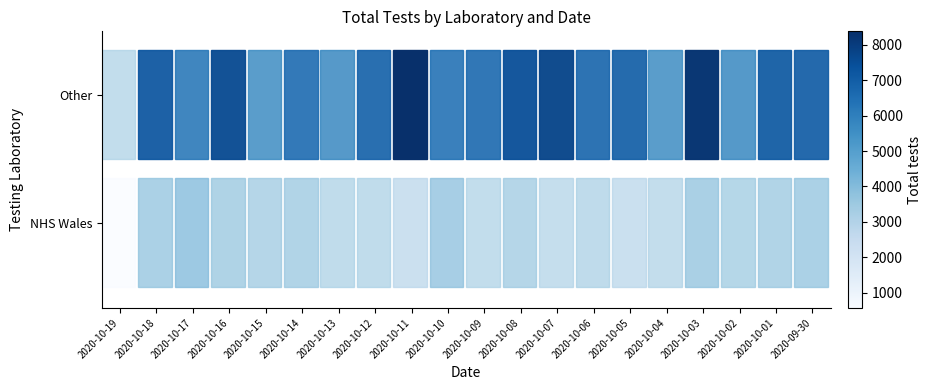

The value of row_0 at 2020-10-10 is 873. True or false?

False